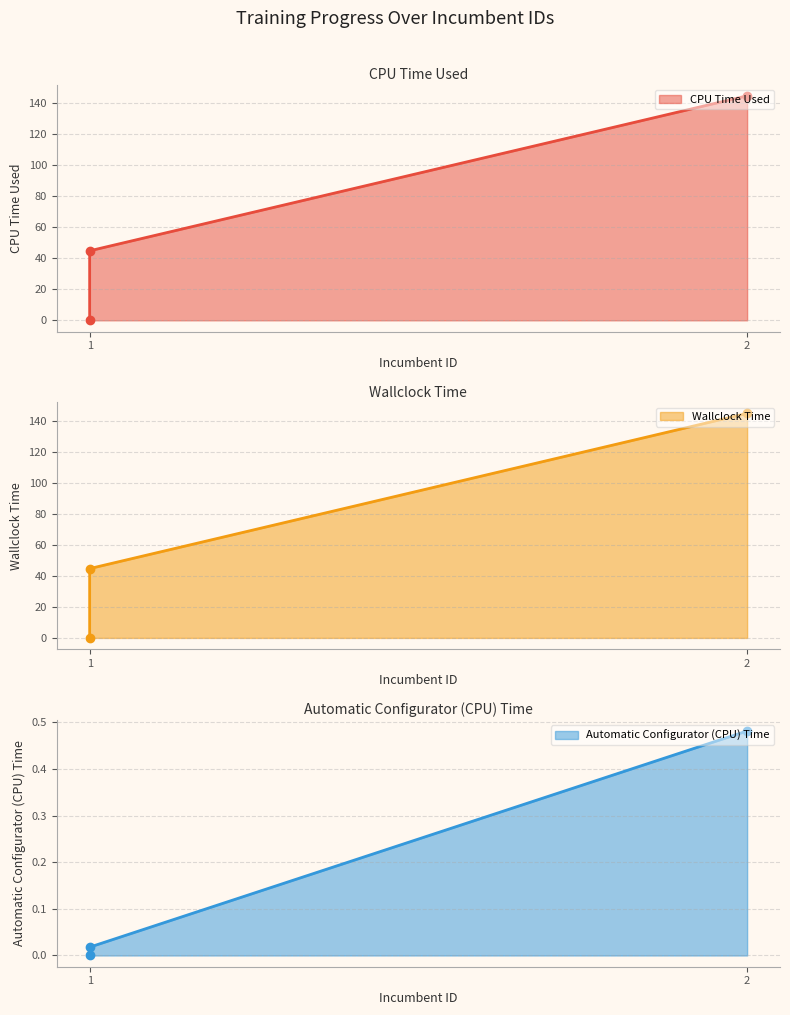

What is the total value across all series at 2?

290.1